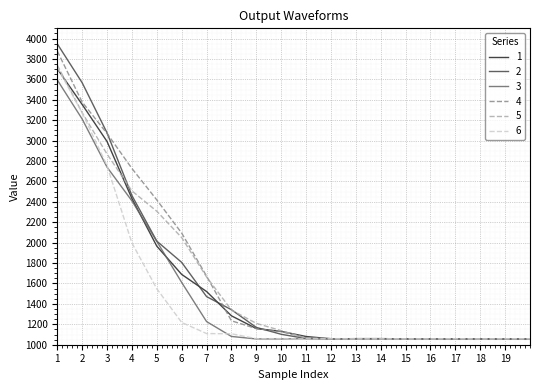

What is the lowest value of the 6 series?

1056.3